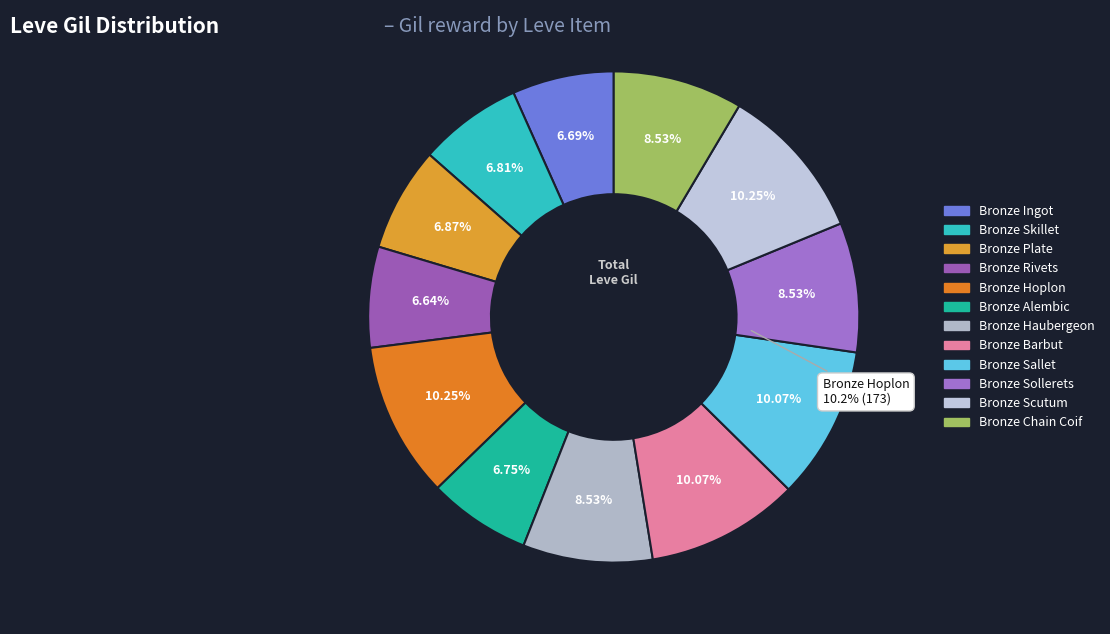

Is it true that Bronze Barbut is 10% of the pie?

True